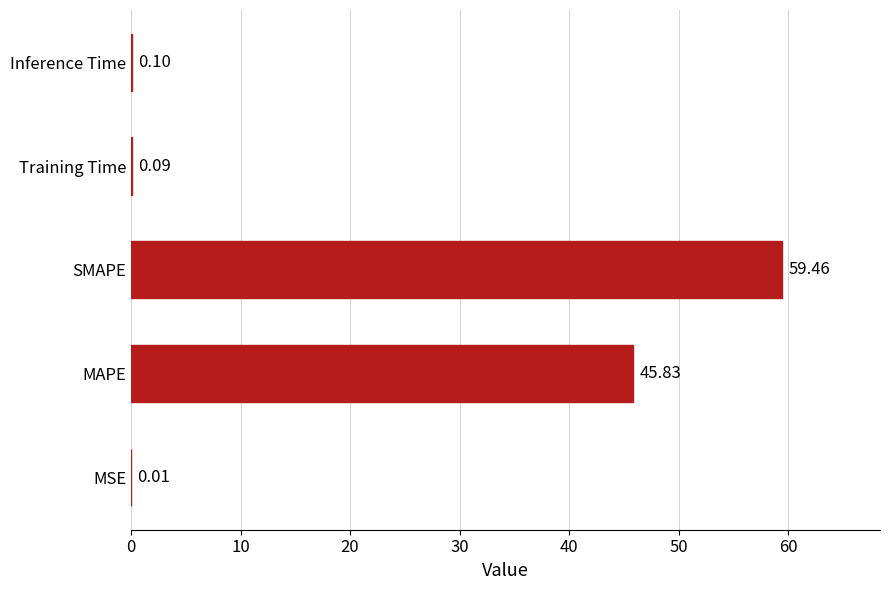

Which has a higher value, Training Time or MSE?

Training Time